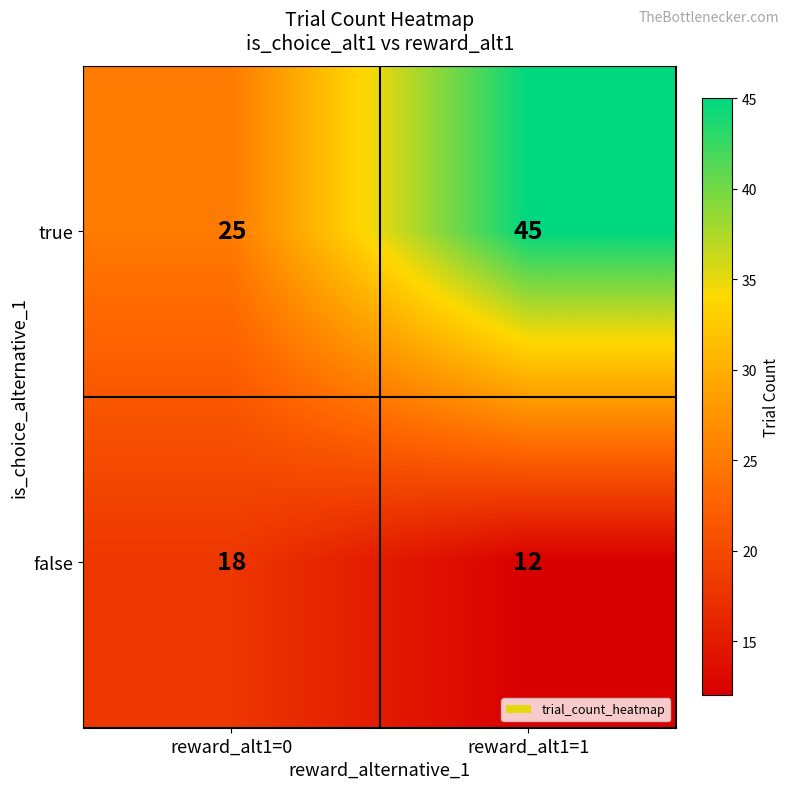

Which category has the highest value across all series?

reward_alt1=1